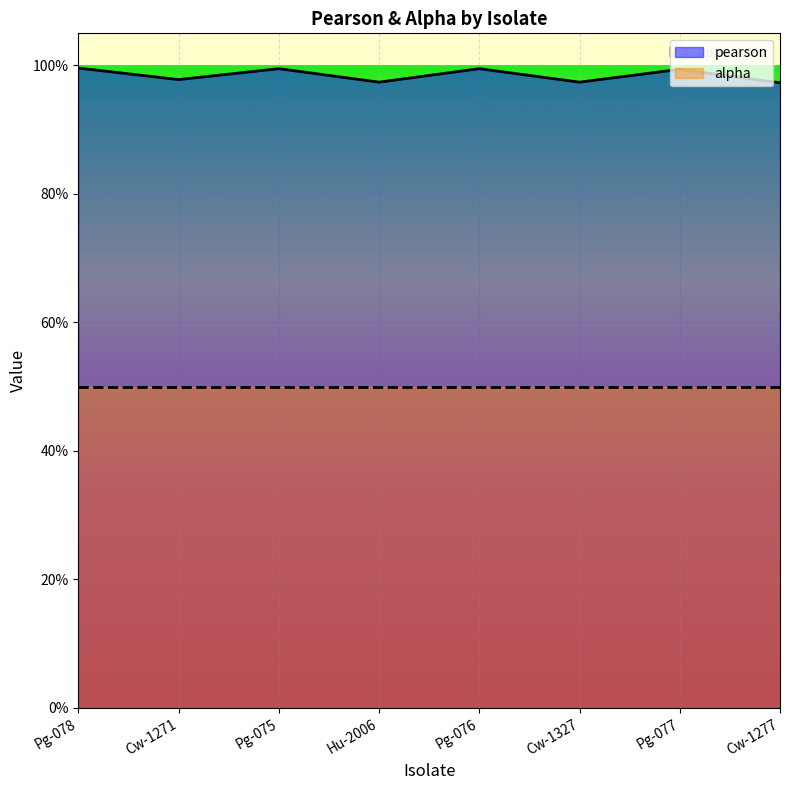

Where is the first local minimum?

Cw-1271